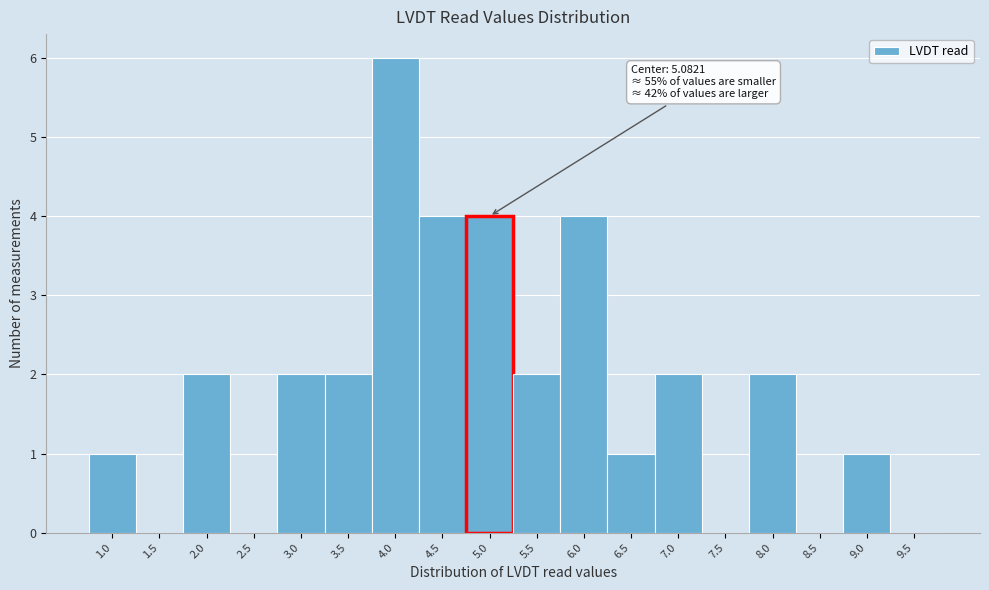

Reading right to left, list all the values displayed in this chart.

9.5=0	9.0=1	8.5=0	8.0=2	7.5=0	7.0=2	6.5=1	6.0=4	5.5=2	5.0=4	4.5=4	4.0=6	3.5=2	3.0=2	2.5=0	2.0=2	1.5=0	1.0=1